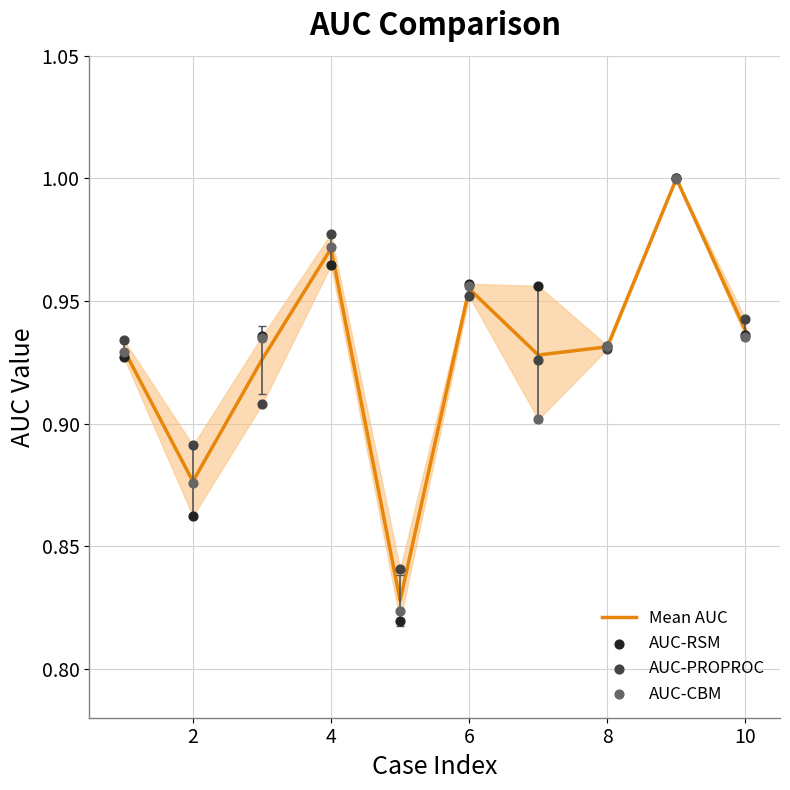

The Mean AUC series shows 0.4 at 10. True or false?

False